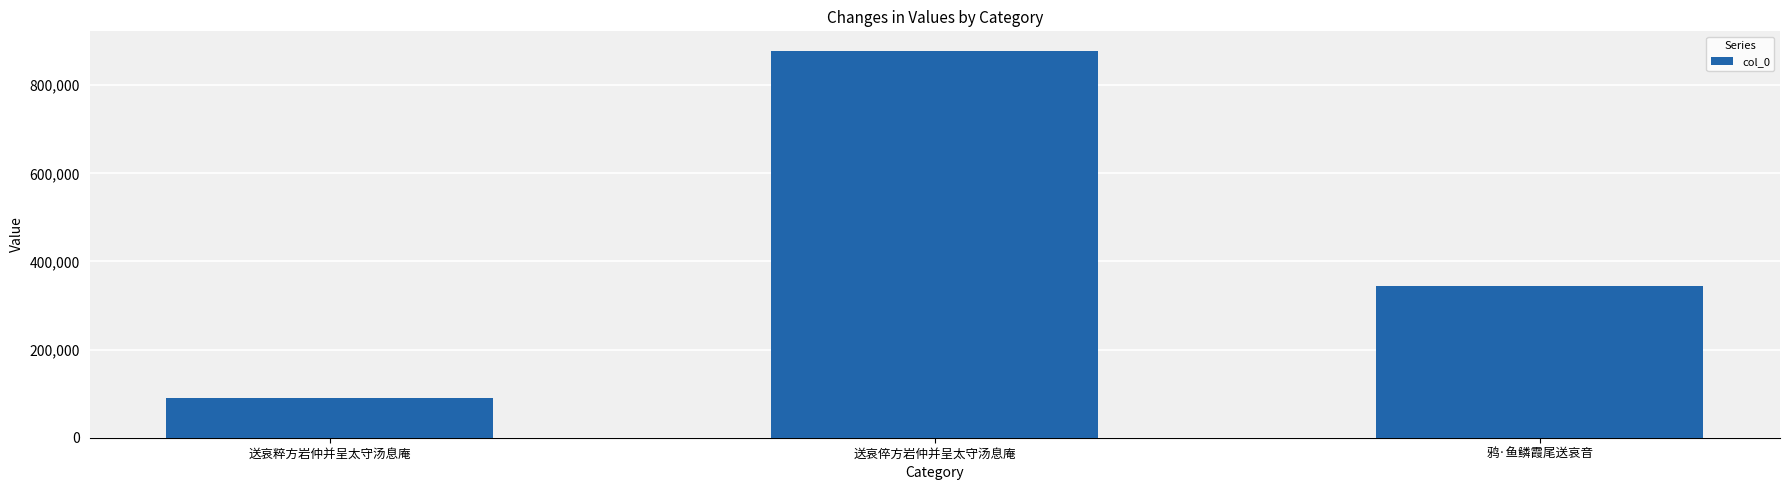

Reading right to left, what are all the values shown in this chart?

344922	878471	89041